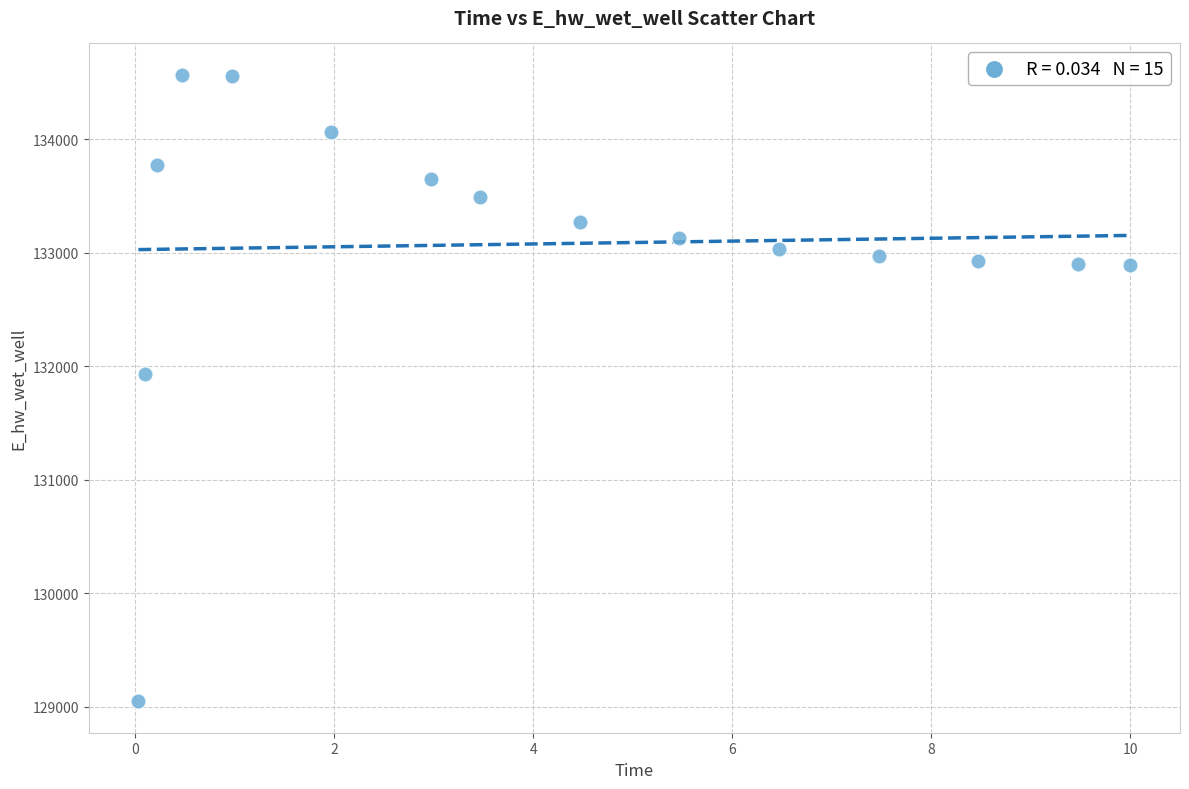

What is the range of Y values (max minus min)?

5520.7